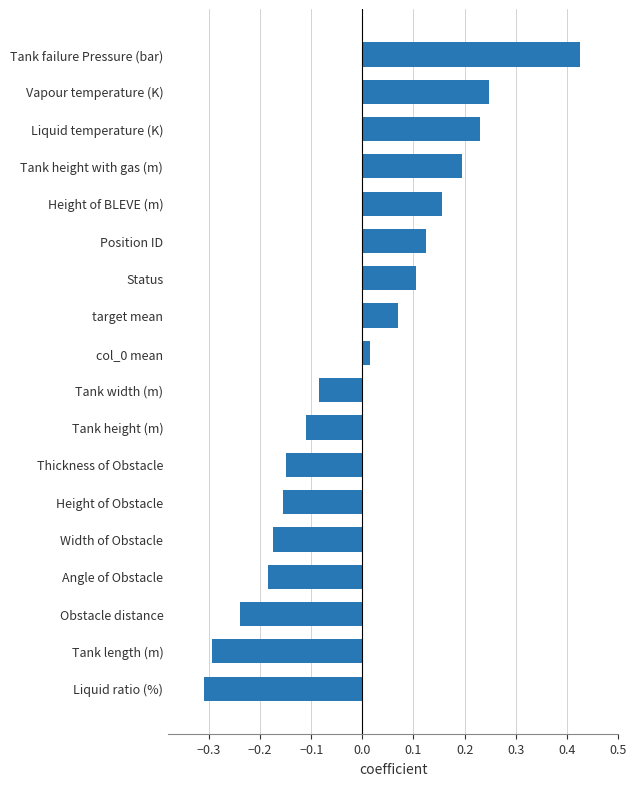

What is the change in value from target mean to Tank failure Pressure (bar)?

+0.4